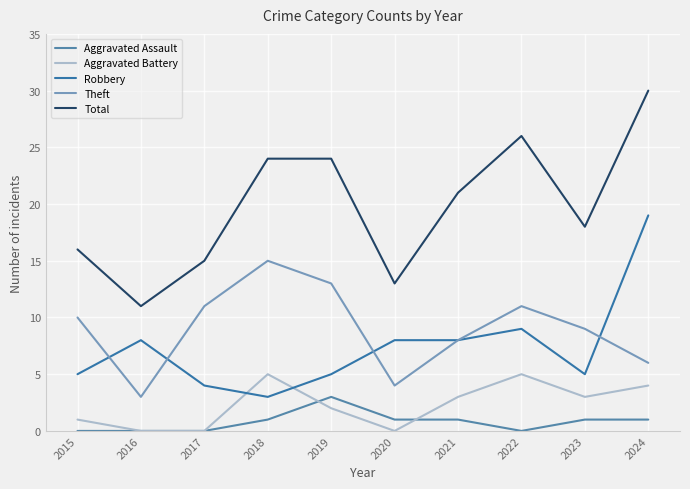

After their last crossing, which series has the higher values: Robbery or Theft?

Robbery